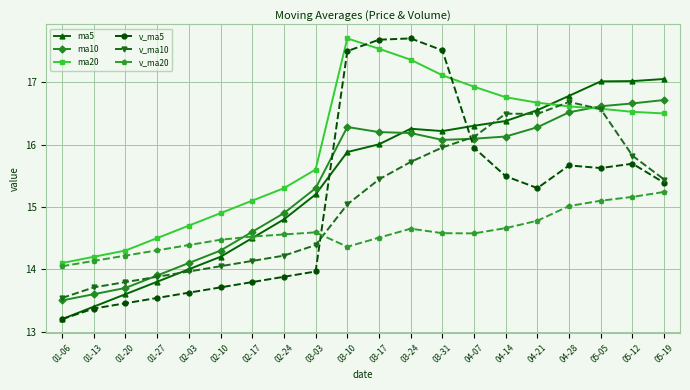

How many lines are shown in the chart?

6